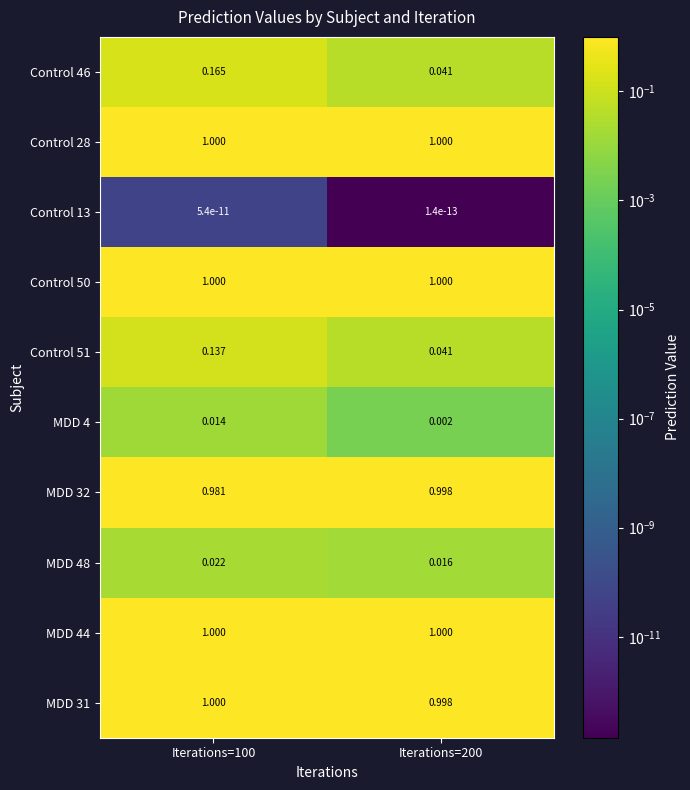

Is the value of Control 46 at Iterations=200 greater than the value of MDD 31 at Iterations=200?

No